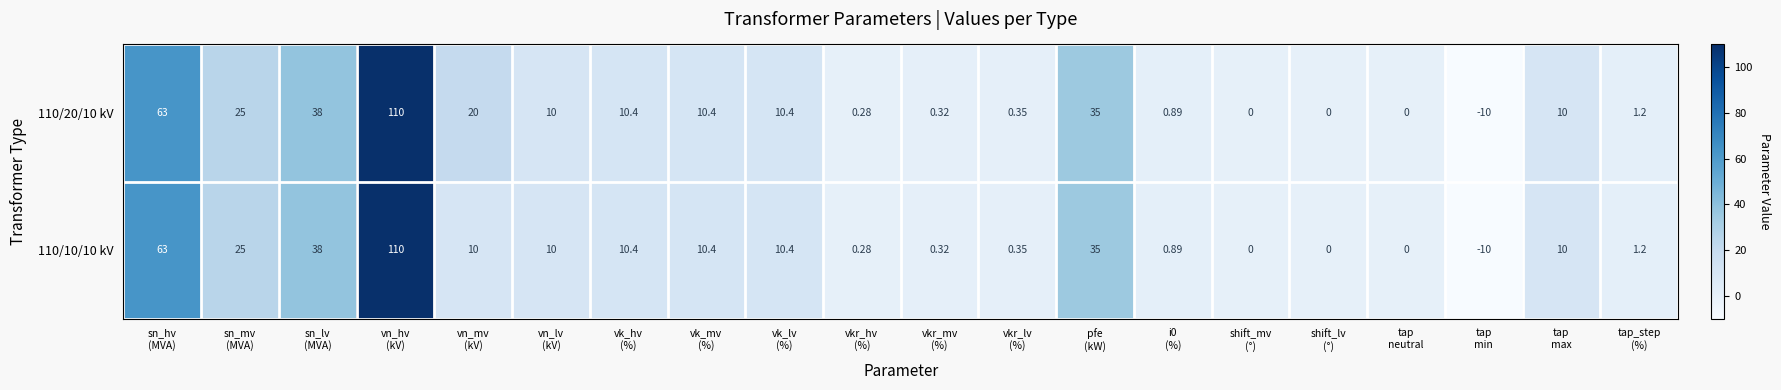

Which category has the highest value across all series?

vn_hv
(kV)